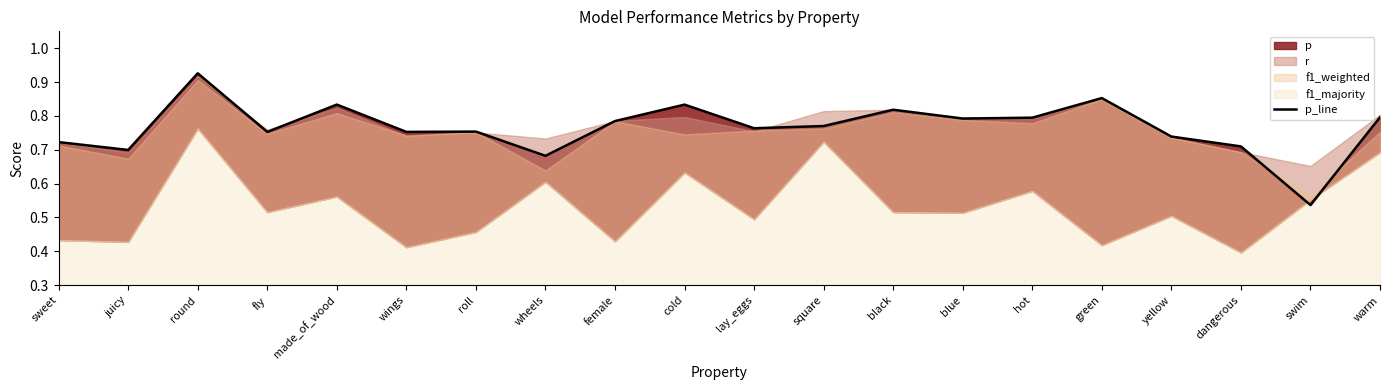

What is the difference between the maximum and minimum values?

0.4